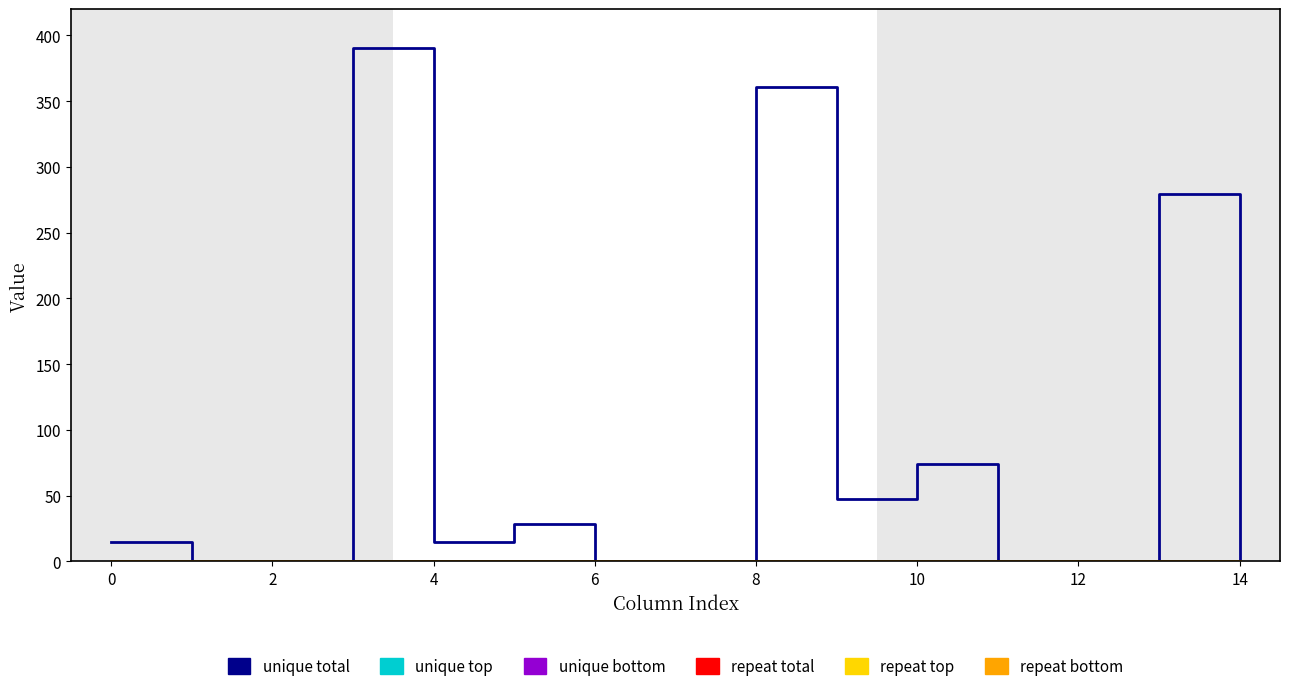

Does the chart have visible grid lines?

No